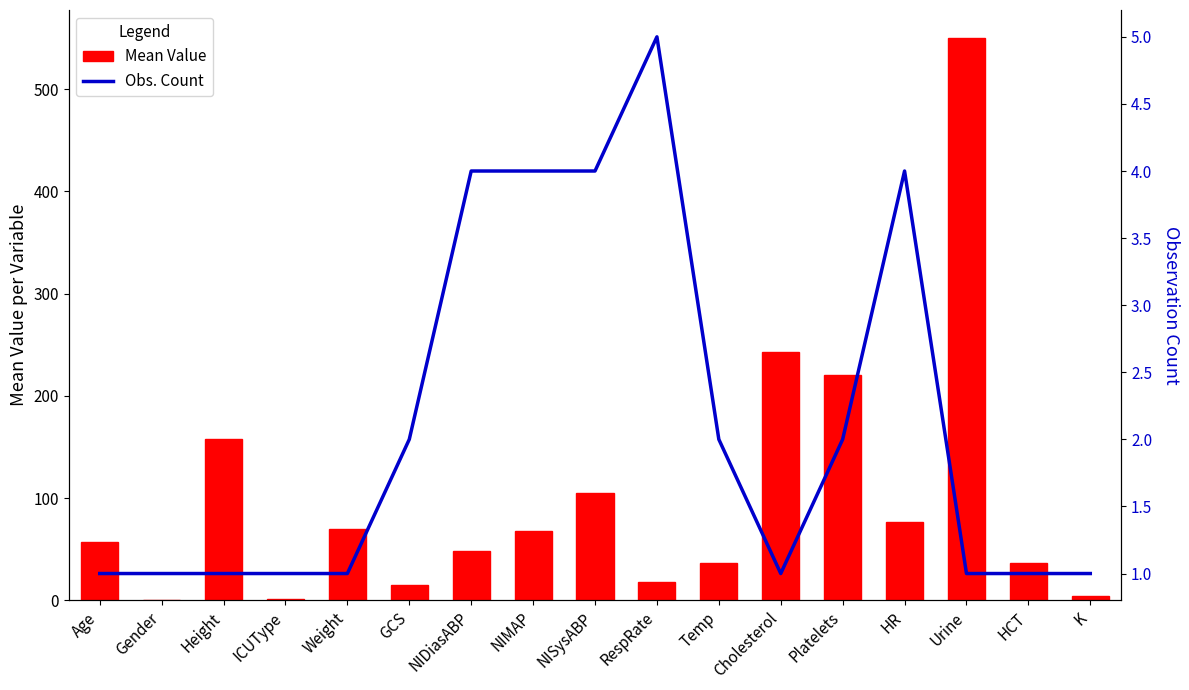

At which category is the sum across all series the highest?

Urine